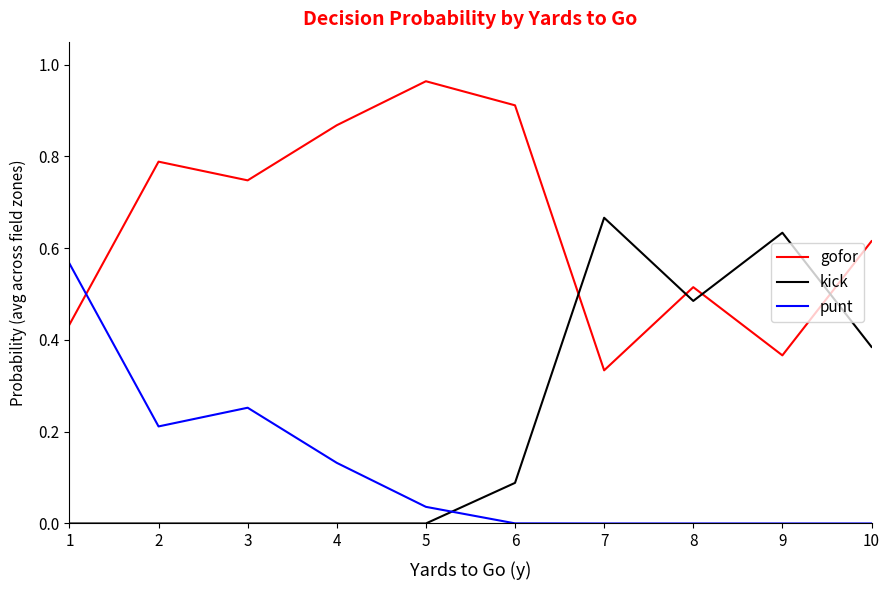

Which series has the widest spread of values?

kick